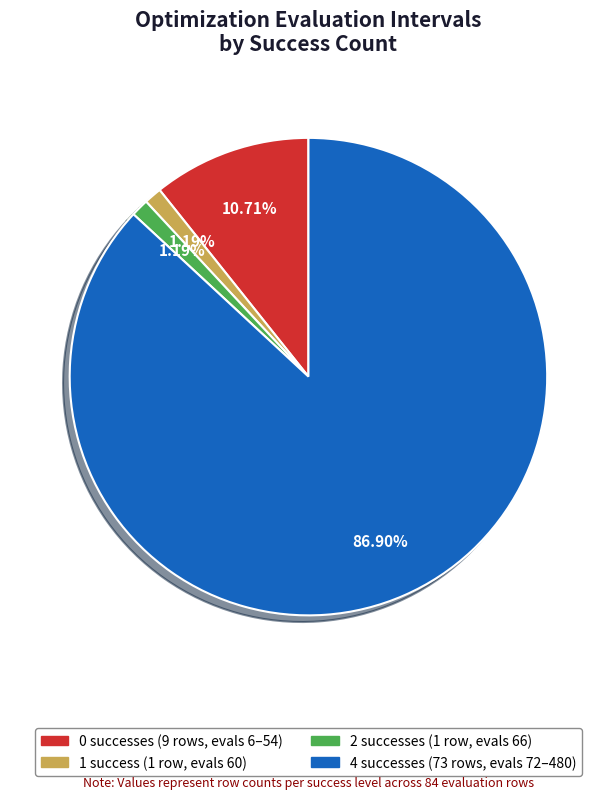

Is there a majority slice in this chart?

Yes